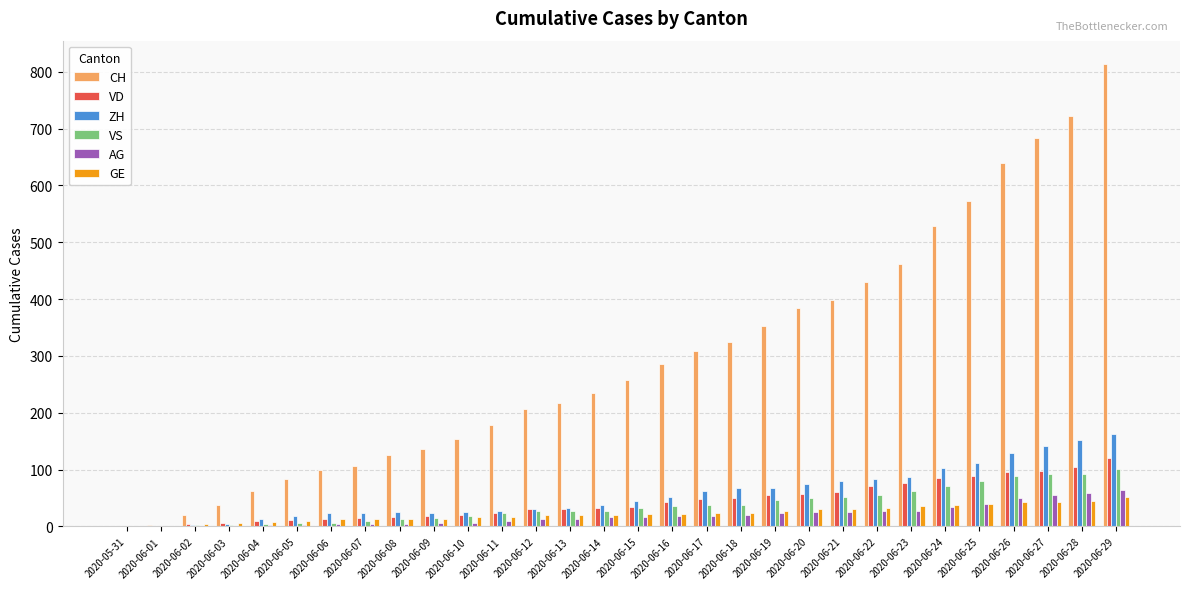

Where is CH nearest to the value 407?

2020-06-21